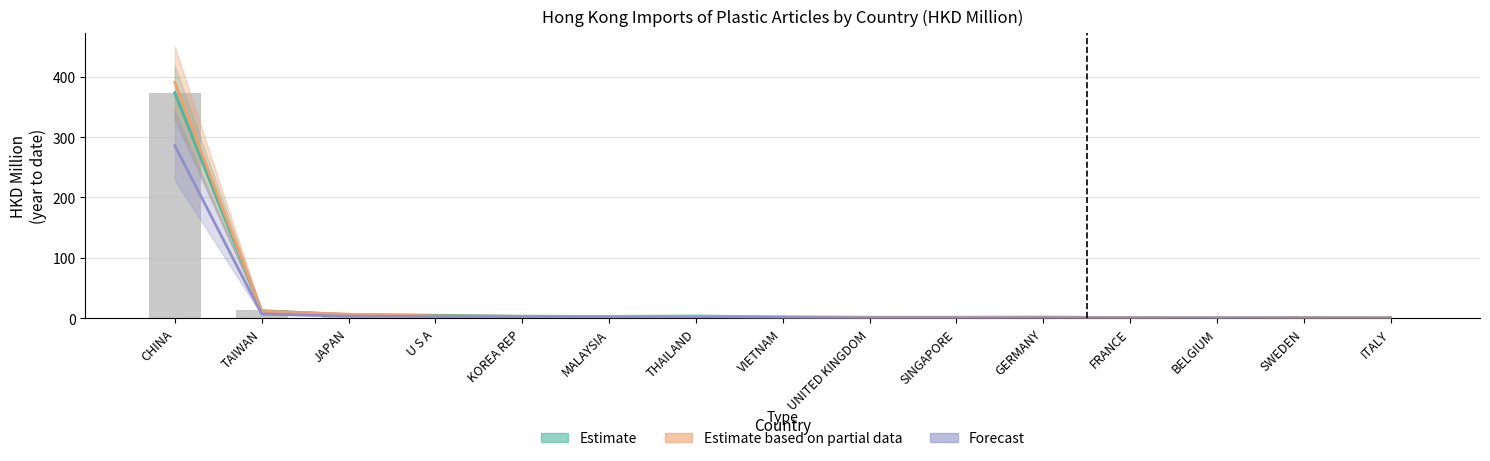

Read the 201712 value at GERMANY.

1.7